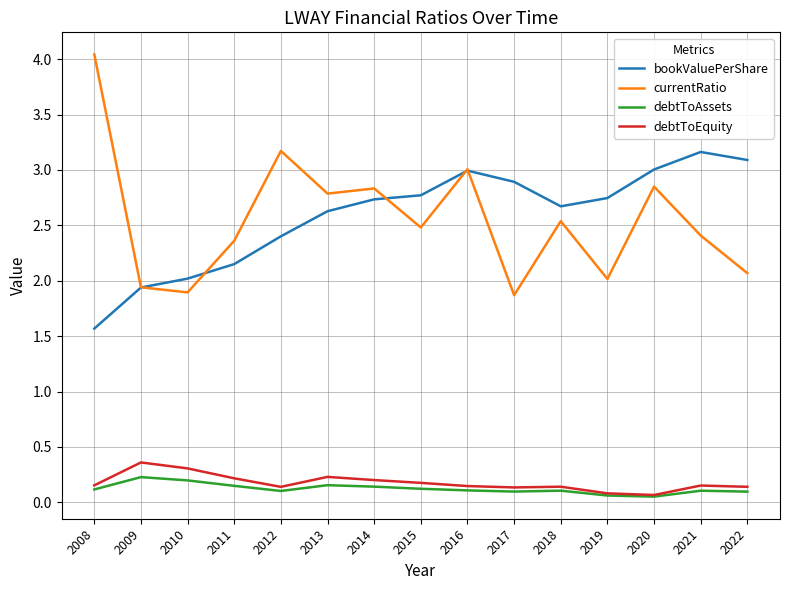

Rank the series at 2021 from lowest to highest value.

debtToAssets, debtToEquity, currentRatio, bookValuePerShare